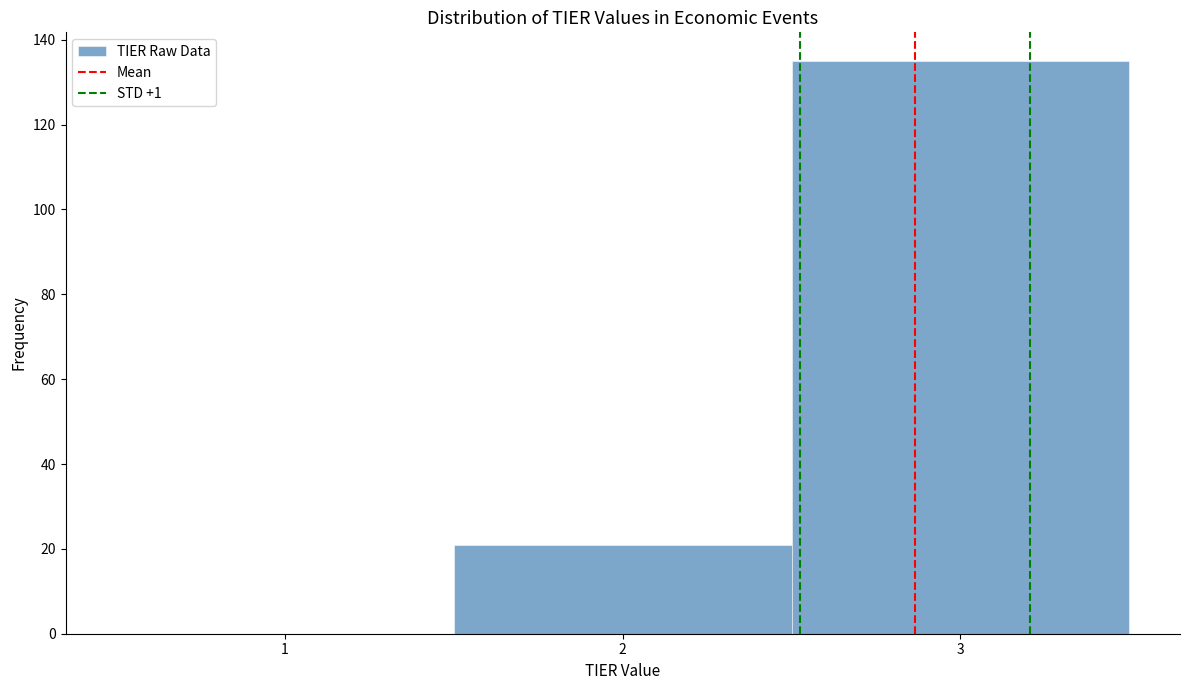

How tall is the bar that spans 1.5 to 2.5 on the x-axis? The values are not printed on the chart, so give them approximately, as read against the axis.

22